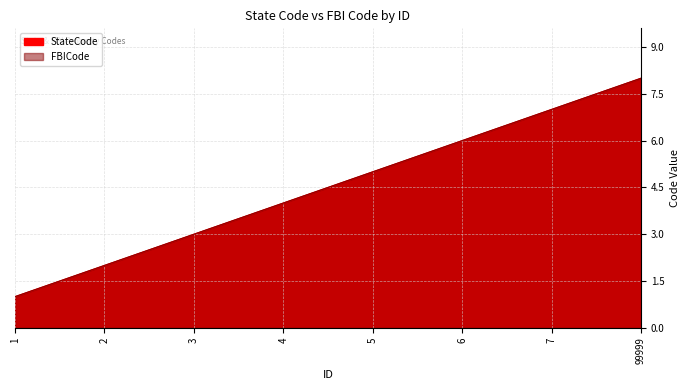

What is the value of the StateCode point at the 4th from the left?

4